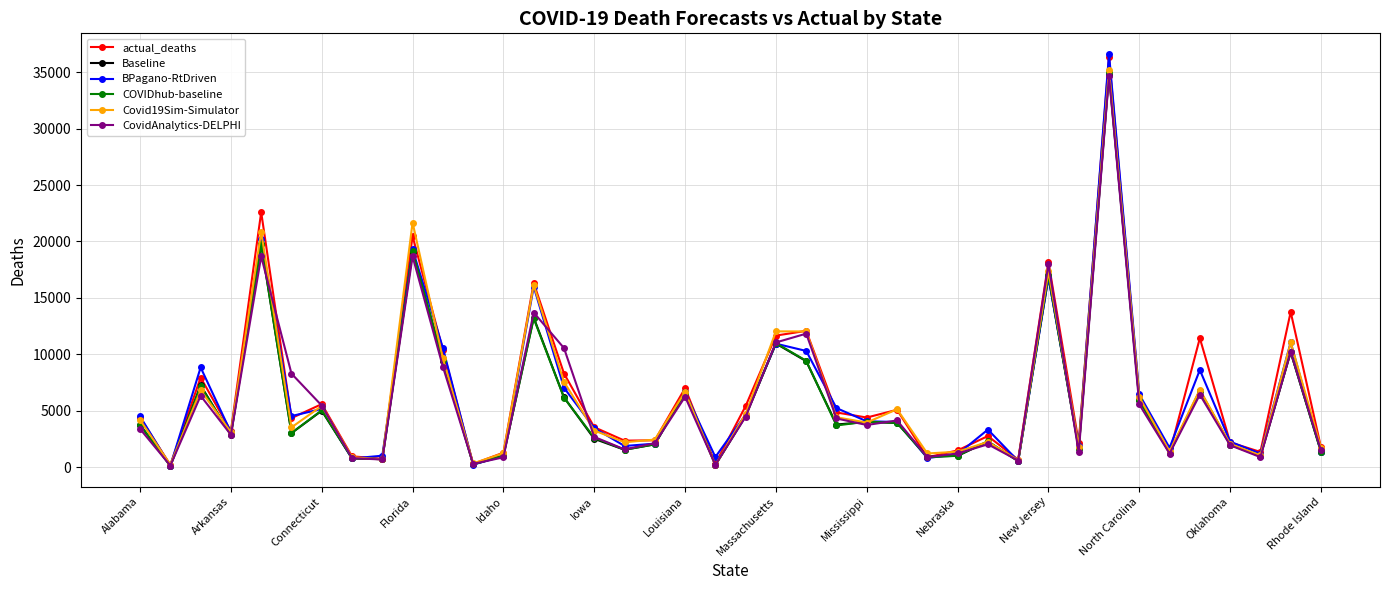

What is the highest value of the COVIDhub-baseline series?

35027.1